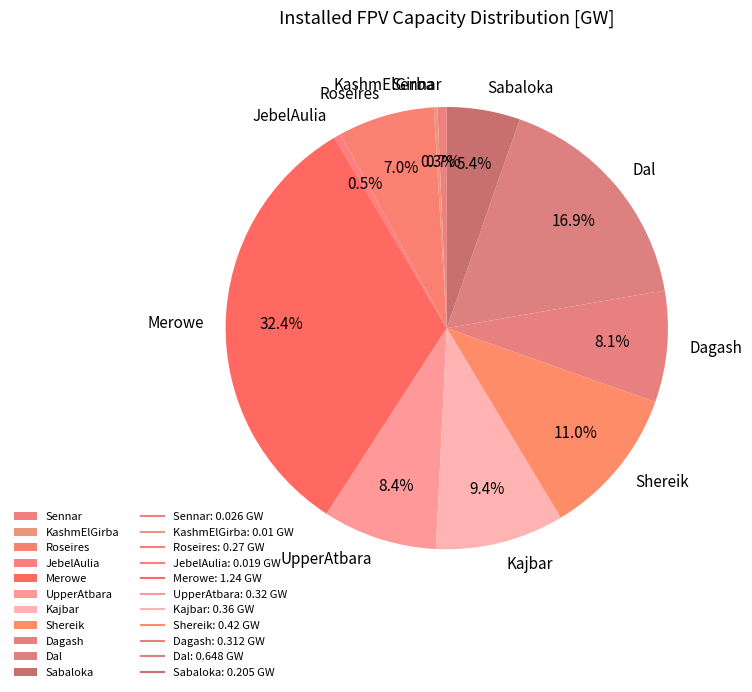

How much of the chart is everything except Dal?

83.1%